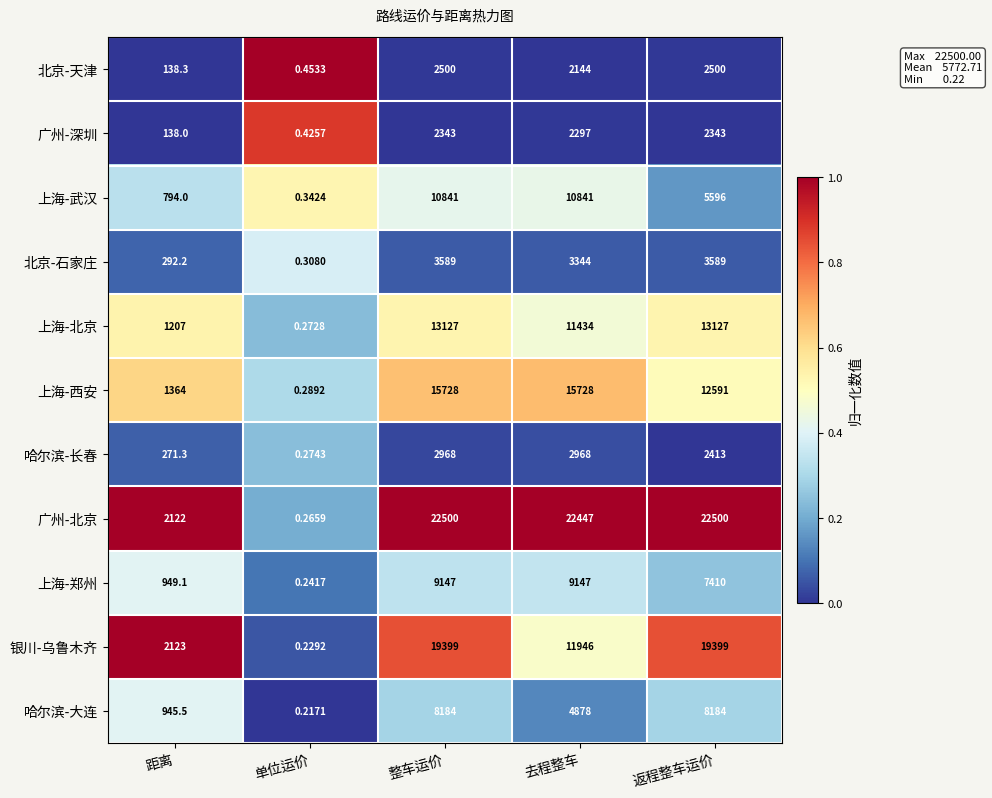

Between 去程整车 and 返程整车运价, which series saw the biggest shift?

银川-乌鲁木齐